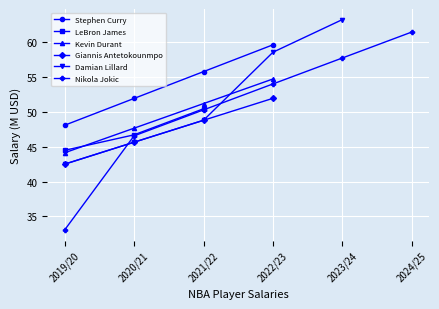

What is the greatest value displayed?

63.2